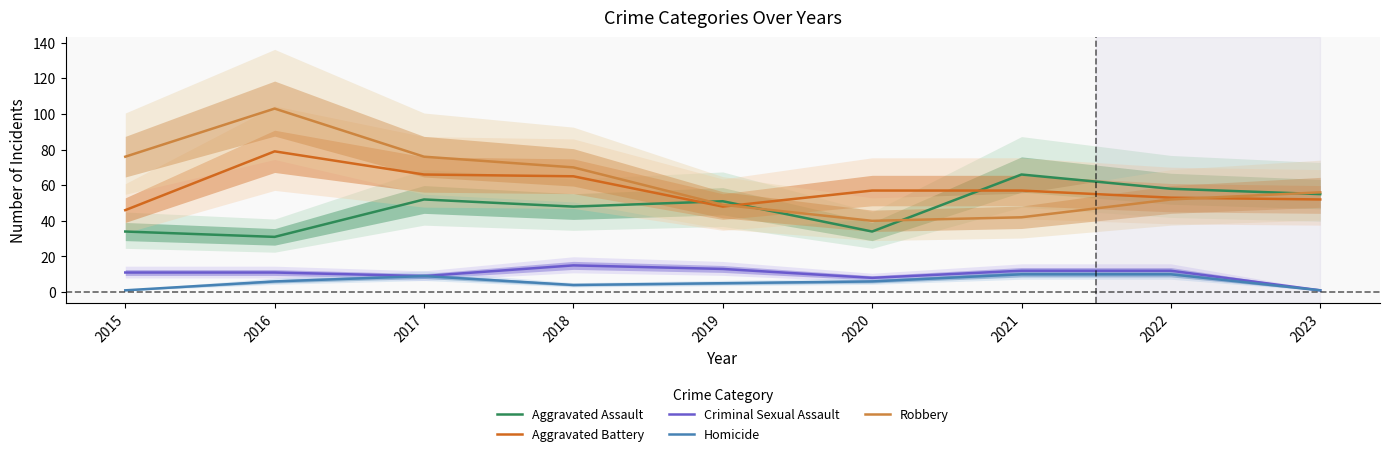

What is the minimum value for Aggravated Assault?

31